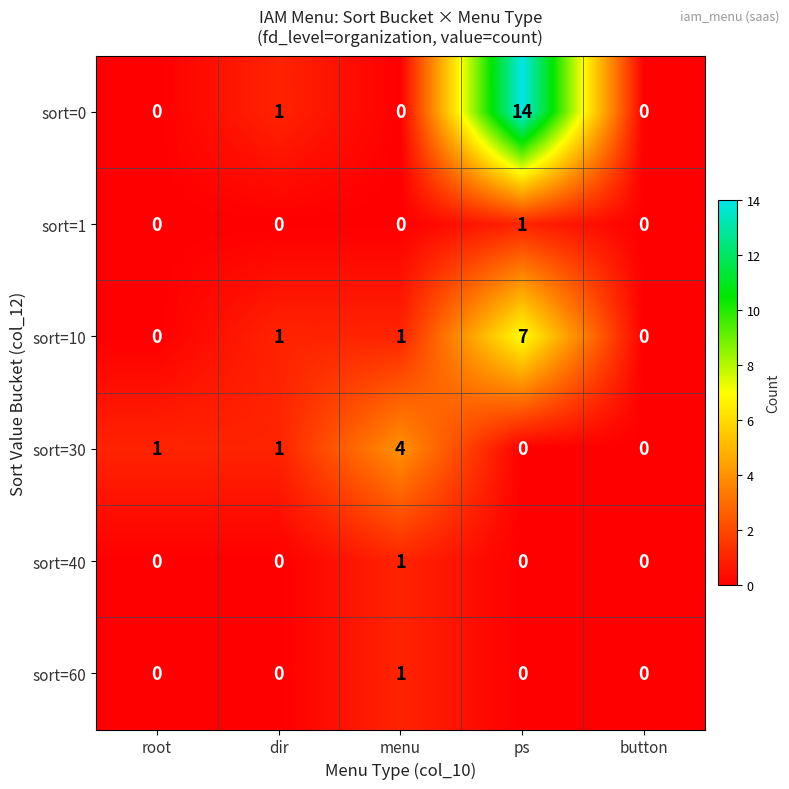

Reading left to right, list all the values displayed in this chart.

sort=0: root=0	dir=1	menu=0	ps=14	button=0
sort=1: root=0	dir=0	menu=0	ps=1	button=0
sort=10: root=0	dir=1	menu=1	ps=7	button=0
sort=30: root=1	dir=1	menu=4	ps=0	button=0
sort=40: root=0	dir=0	menu=1	ps=0	button=0
sort=60: root=0	dir=0	menu=1	ps=0	button=0